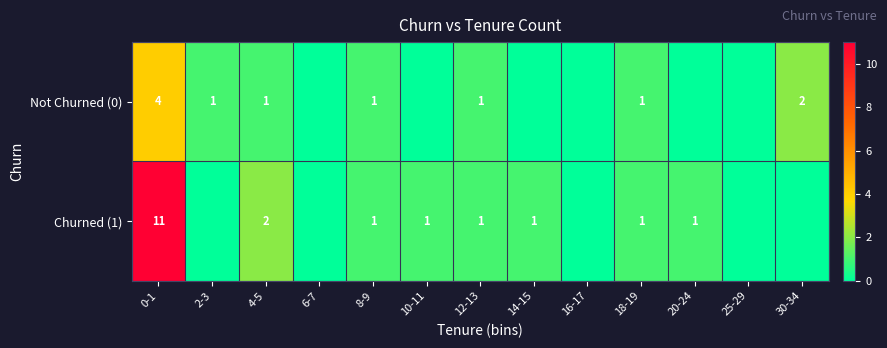

The value of Churned (1) at 10-11 is 1. True or false?

True